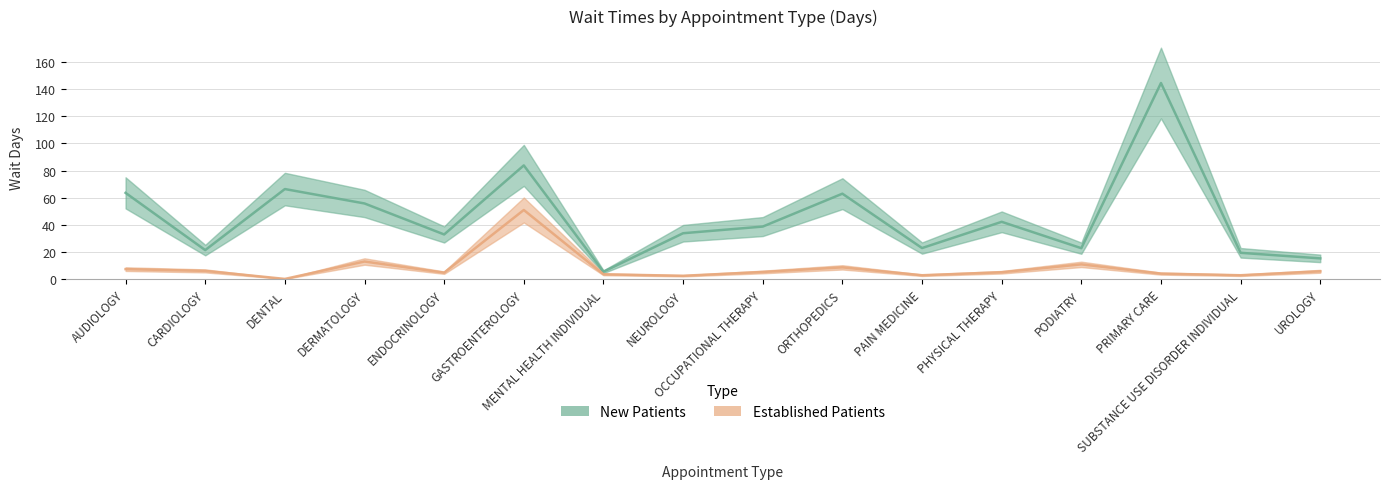

True or false: New Patients and Established Patients intersect in this chart.

False